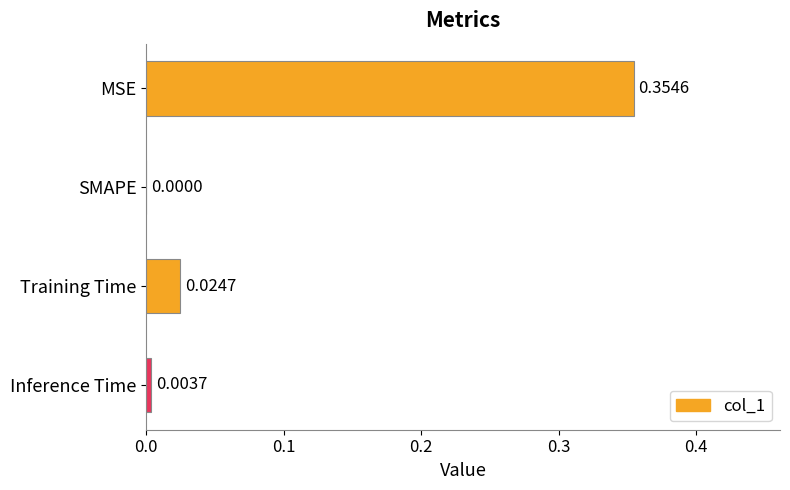

Between Inference Time and SMAPE, which is larger?

Inference Time